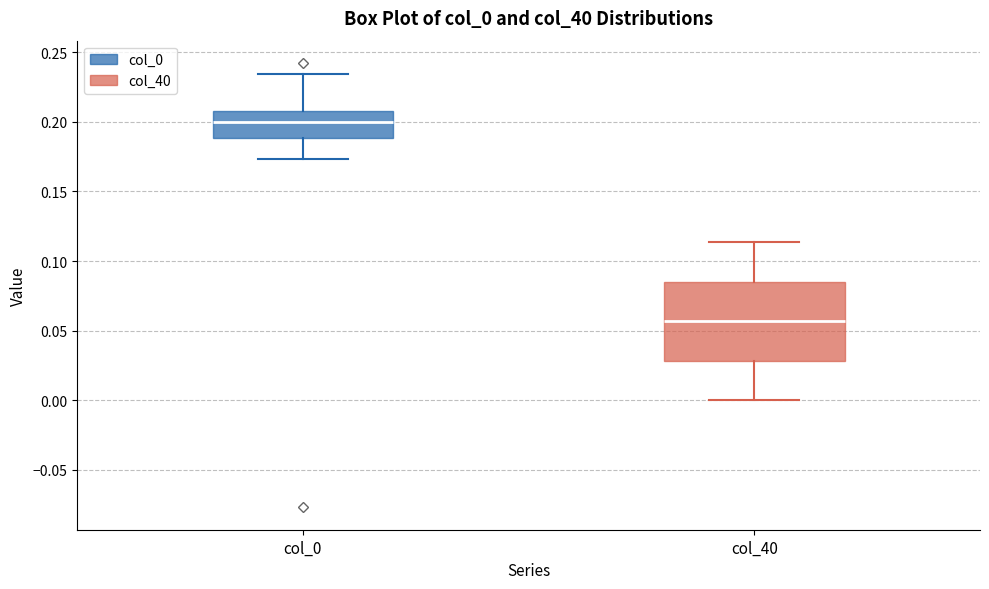

Where is the lower edge of the box for col_40 on the y-axis? The values are not printed on the chart, so give them approximately, as read against the axis.

0.030